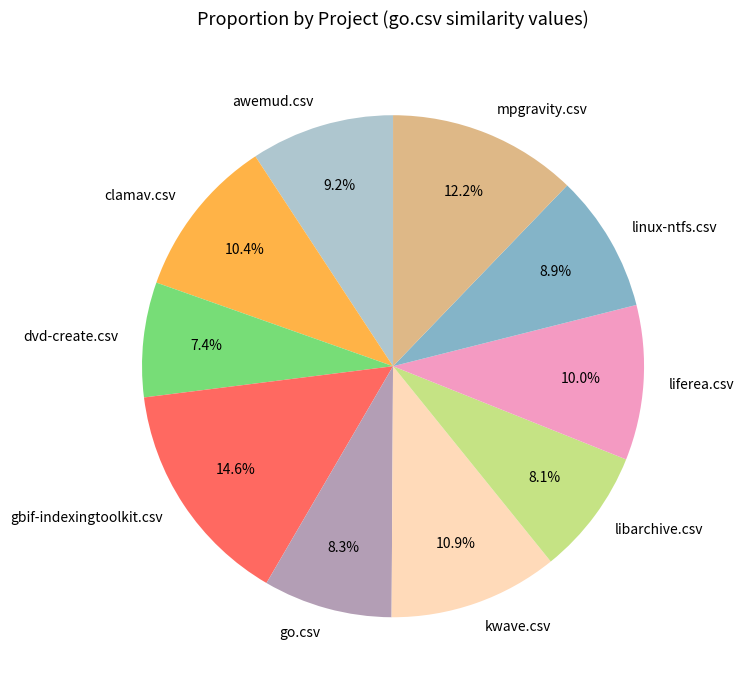

To the nearest percent, what portion does dvd-create.csv represent?

7%